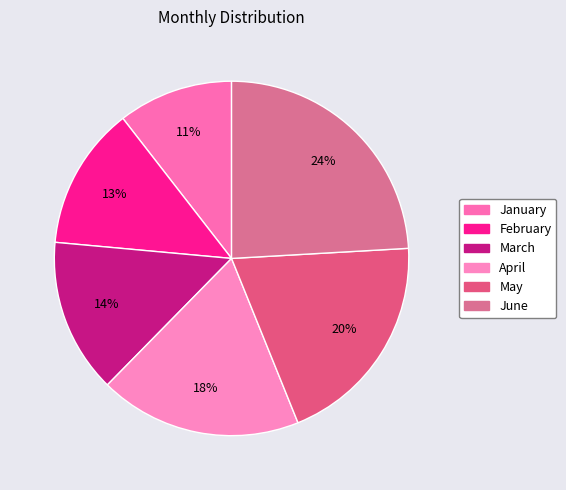

Is there a majority slice in this chart?

No